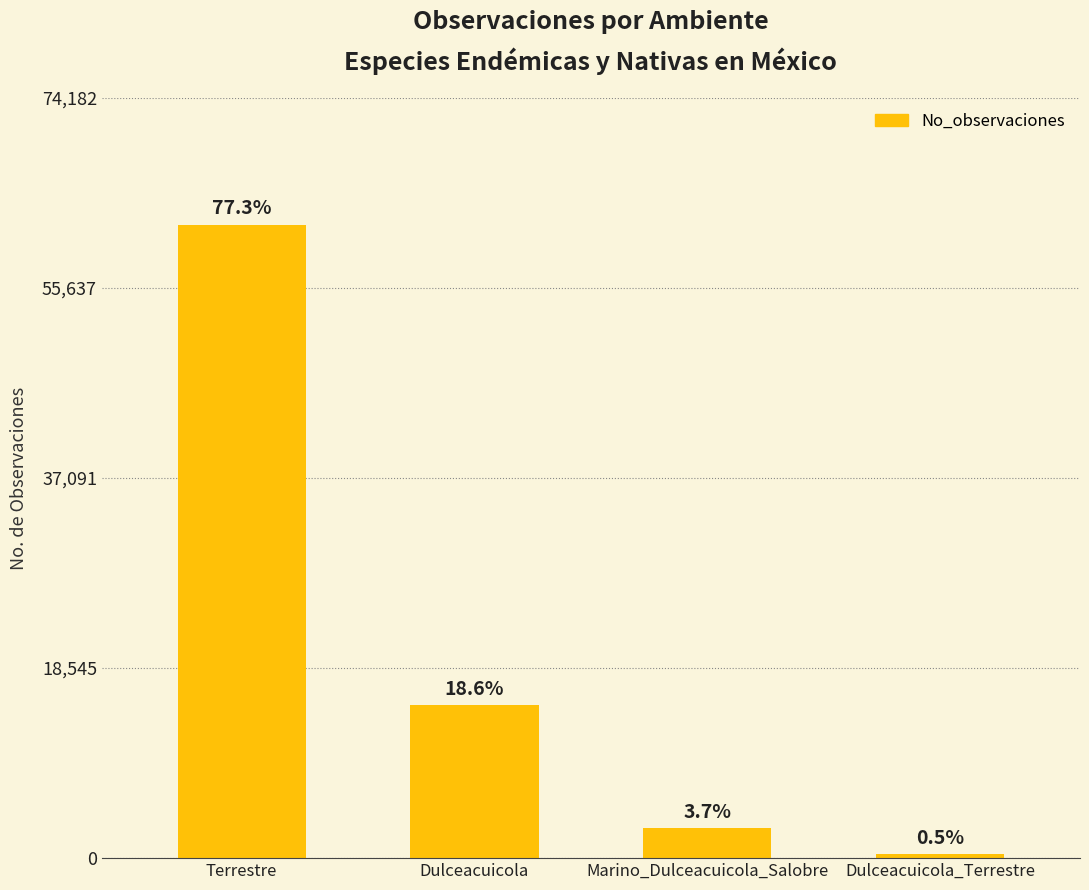

What is the average value?

20004